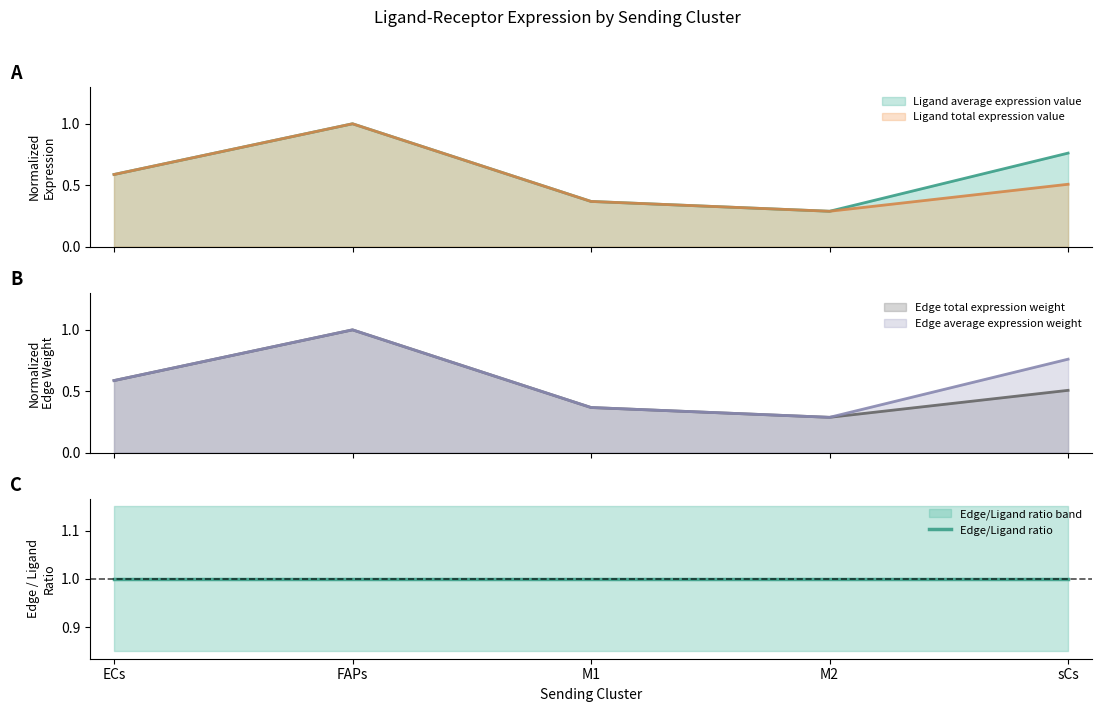

What position from the left is M2?

4